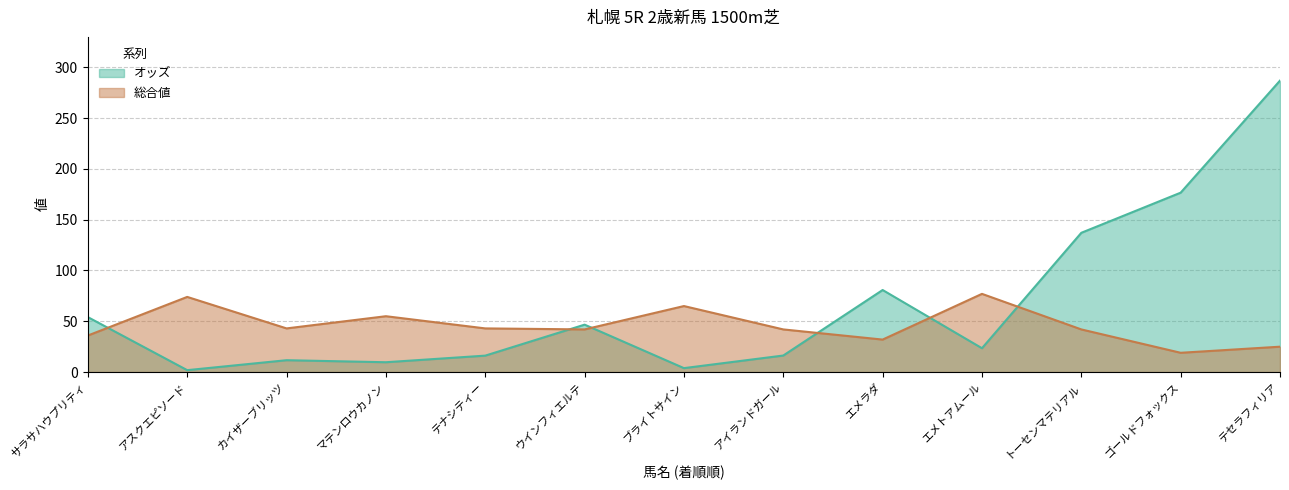

At how many categories does at least one series exceed 29?

13